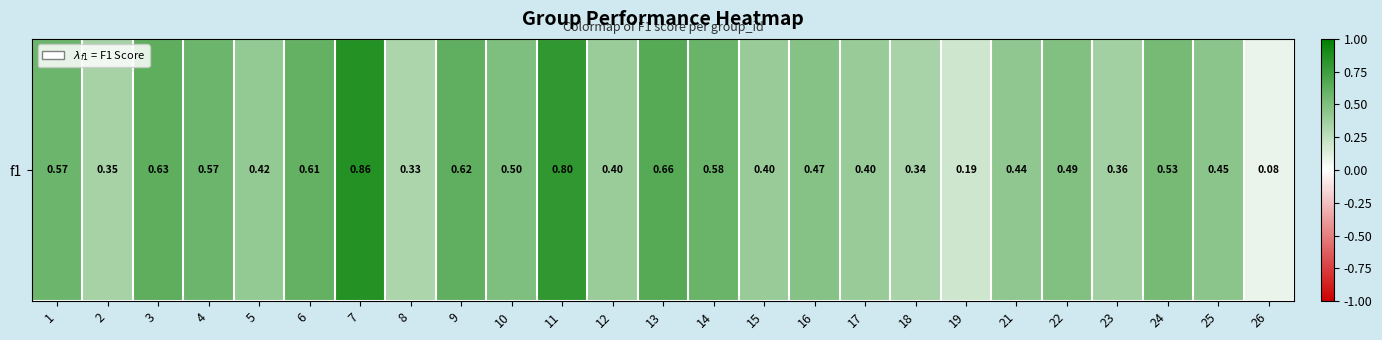

True or false: the data shows 0.2 at 3.

False